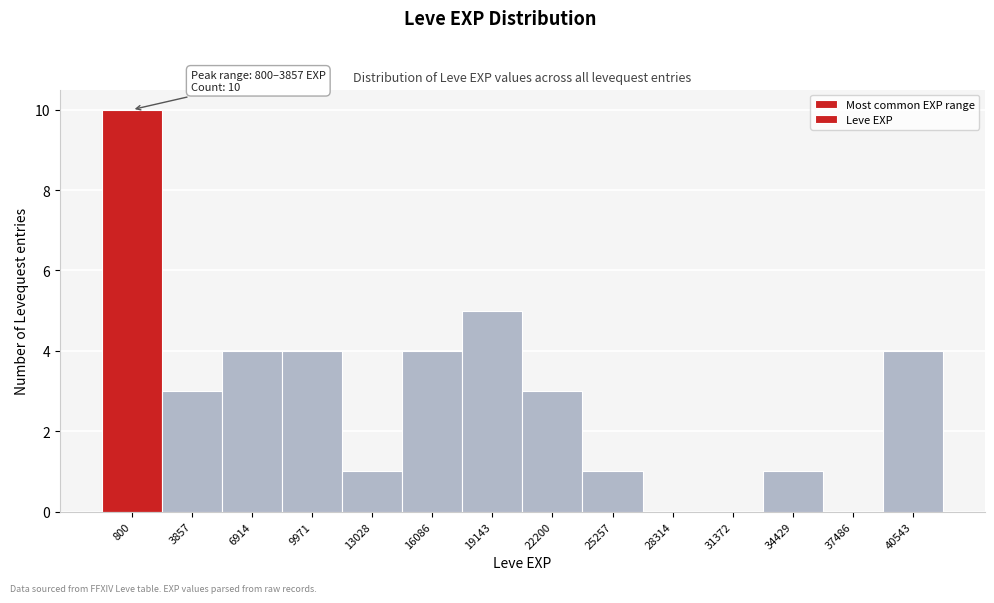

Reading left to right, extract all data points from this chart.

800=10	3857=3	6914=4	9971=4	13028=1	16086=4	19143=5	22200=3	25257=1	28314=0	31372=0	34429=1	37486=0	40543=4